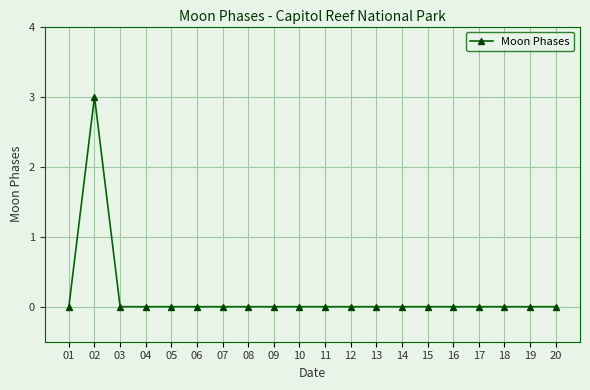

Where is the first local maximum?

02